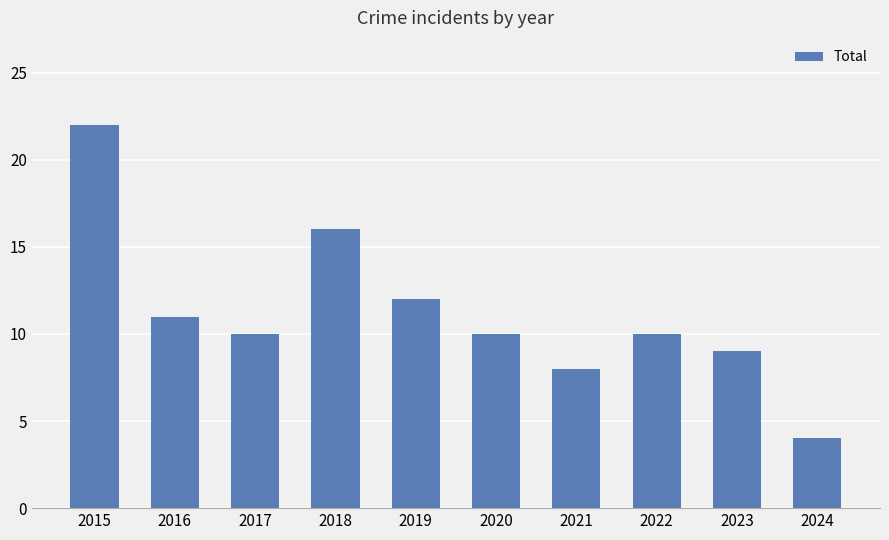

What is the value of the 1st bar from the left?

22